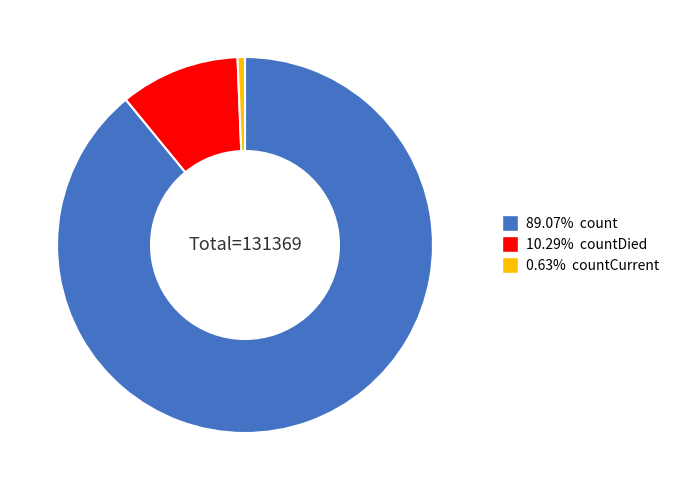

Is there a majority slice in this chart?

Yes